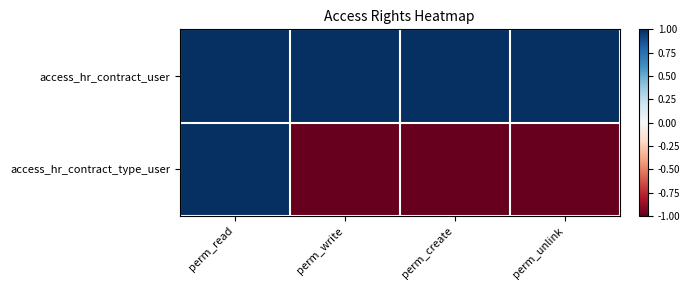

Reading left to right, transcribe all the data shown in this chart.

access_hr_contract_user: perm_read=1	perm_write=1	perm_create=1	perm_unlink=1
access_hr_contract_type_user: perm_read=1	perm_write=-1	perm_create=-1	perm_unlink=-1